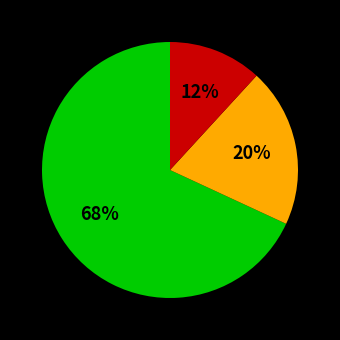

To the nearest percent, what is the average slice percentage?

33%